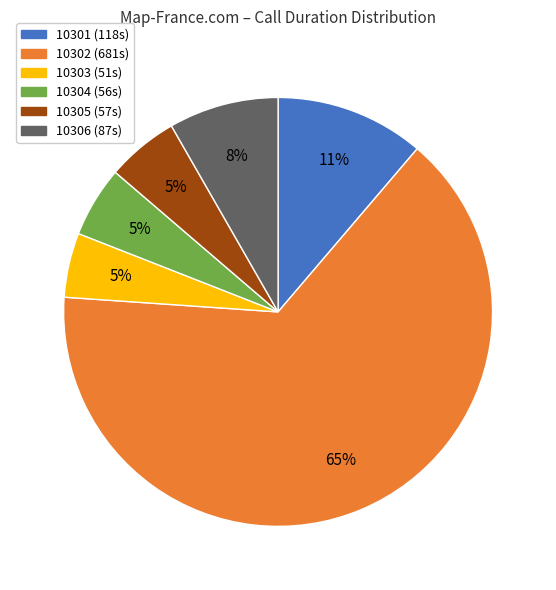

Which category accounts for the majority?

10302